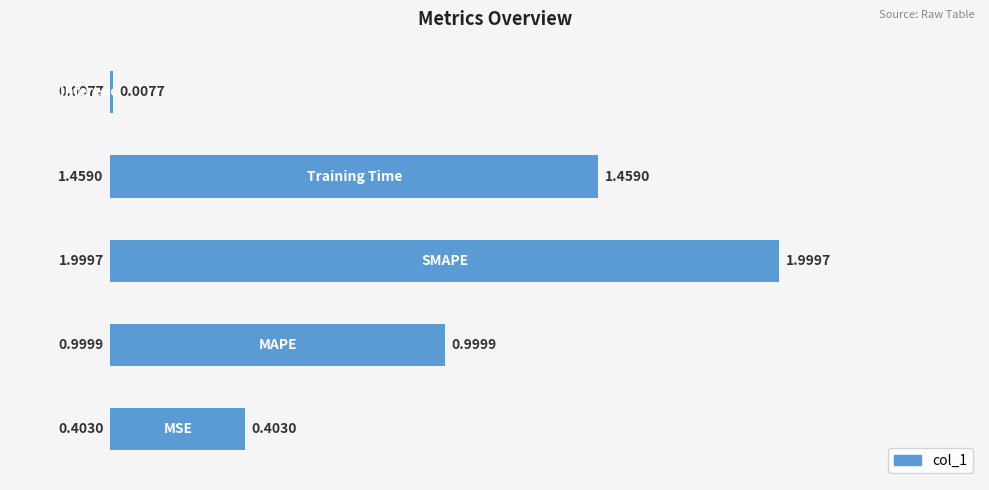

What is the maximum value shown in the chart?

2.0